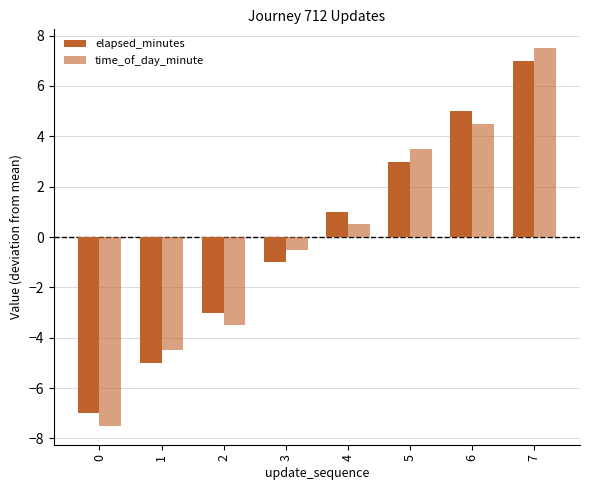

How many values in elapsed_minutes are below zero?

4